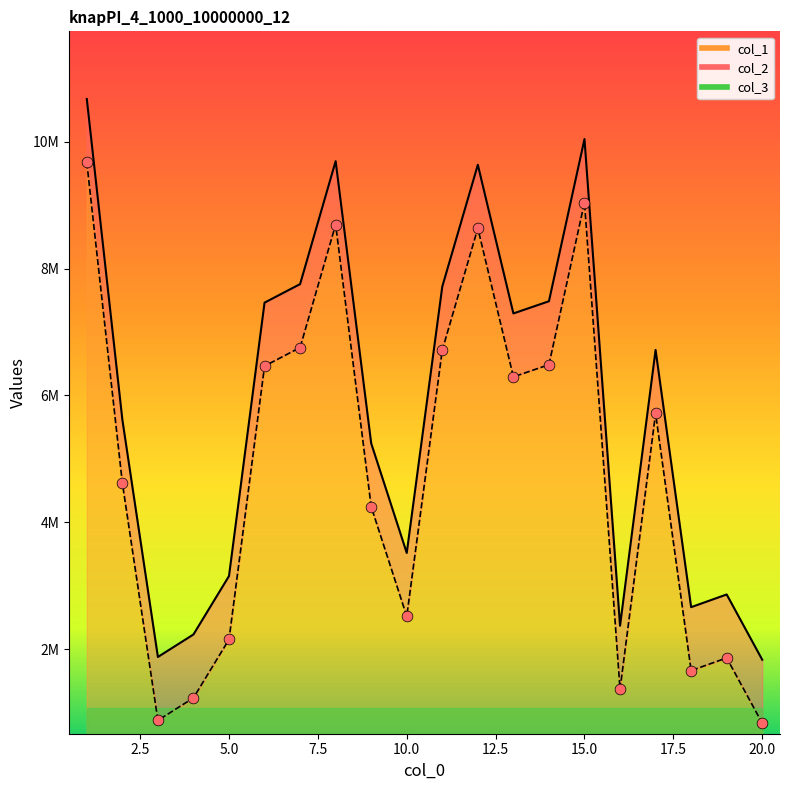

Which series has the largest total across all categories?

col_1